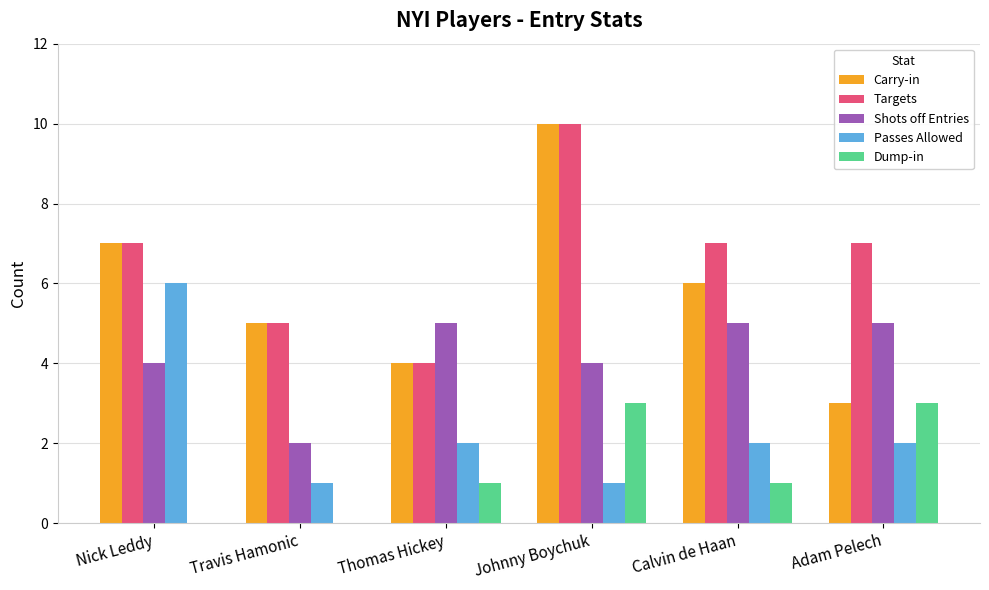

Reading left to right, extract all data points from this chart.

Carry-in: Nick Leddy=7	Travis Hamonic=5	Thomas Hickey=4	Johnny Boychuk=10	Calvin de Haan=6	Adam Pelech=3
Targets: Nick Leddy=7	Travis Hamonic=5	Thomas Hickey=4	Johnny Boychuk=10	Calvin de Haan=7	Adam Pelech=7
Shots off Entries: Nick Leddy=4	Travis Hamonic=2	Thomas Hickey=5	Johnny Boychuk=4	Calvin de Haan=5	Adam Pelech=5
Passes Allowed: Nick Leddy=6	Travis Hamonic=1	Thomas Hickey=2	Johnny Boychuk=1	Calvin de Haan=2	Adam Pelech=2
Dump-in: Nick Leddy=0	Travis Hamonic=0	Thomas Hickey=1	Johnny Boychuk=3	Calvin de Haan=1	Adam Pelech=3